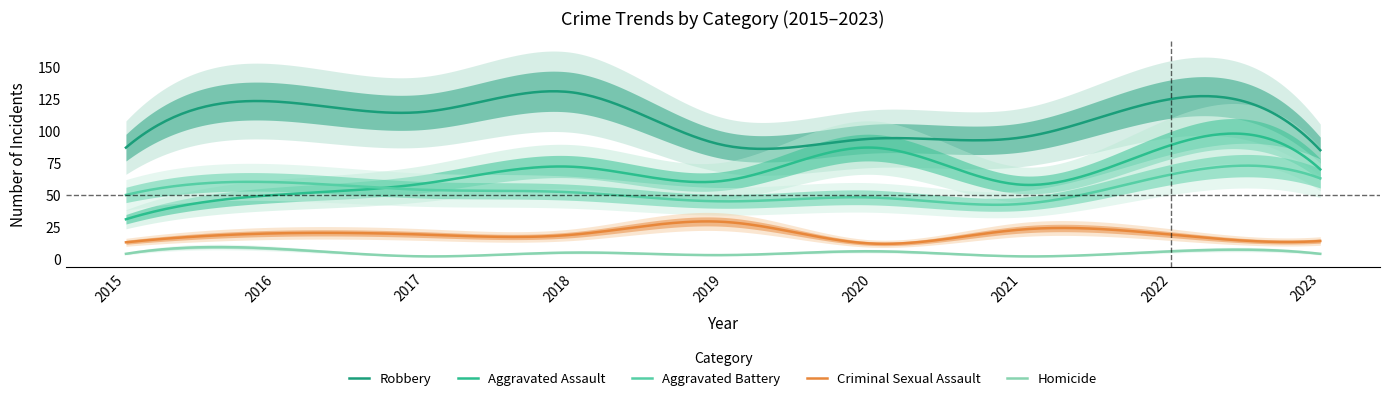

Reading left to right, what are all the values shown in this chart?

Aggravated Assault: 2015=31	2016=50	2017=59	2018=72	2019=61	2020=87	2021=58	2022=89	2023=70
Aggravated Battery: 2015=50	2016=60	2017=54	2018=52	2019=45	2020=48	2021=43	2022=66	2023=63
Criminal Sexual Assault: 2015=13	2016=20	2017=19	2018=19	2019=29	2020=12	2021=23	2022=19	2023=14
Homicide: 2015=4	2016=8	2017=2	2018=5	2019=3	2020=6	2021=2	2022=6	2023=4
Robbery: 2015=87	2016=123	2017=115	2018=130	2019=89	2020=94	2021=95	2022=125	2023=85